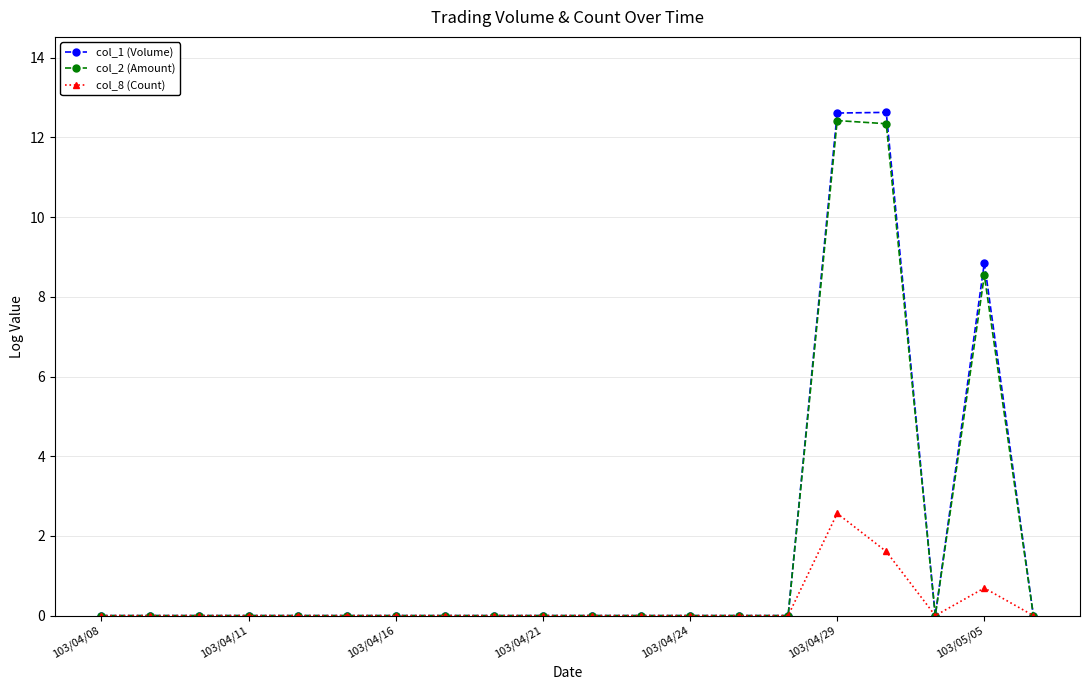

Which series has the largest range (max minus min)?

col_1 (Volume)